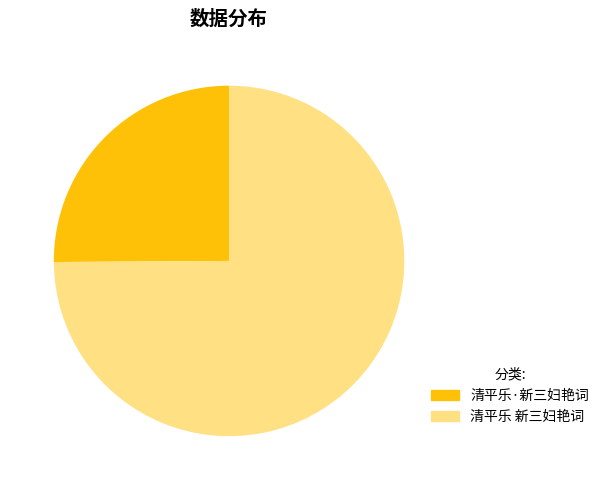

Which slice is the largest?

清平乐 新三妇艳词